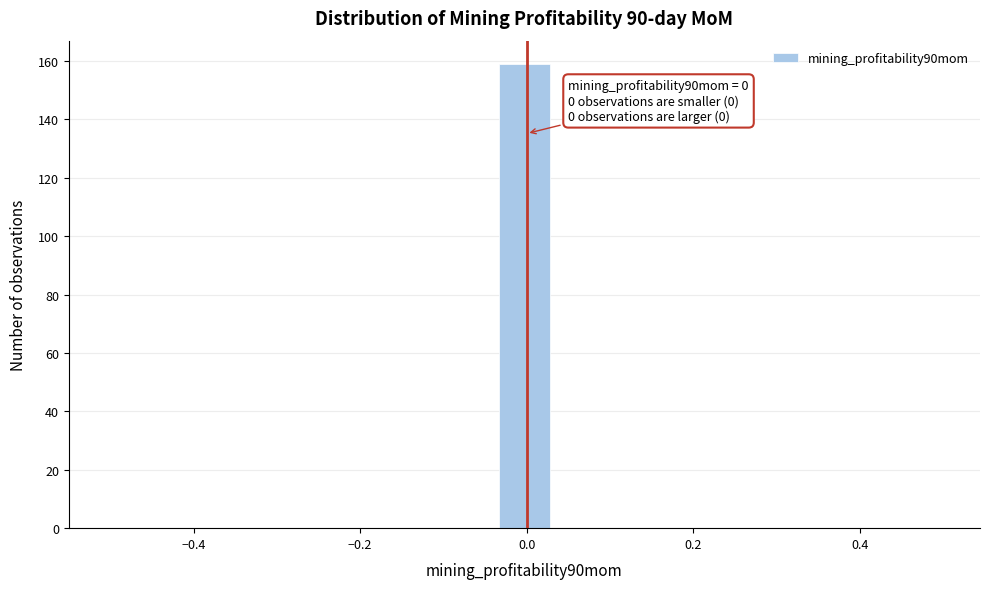

Around what value on the x-axis is the tallest bar? Give the approximate position of its centre, as read against the axis.

0.00